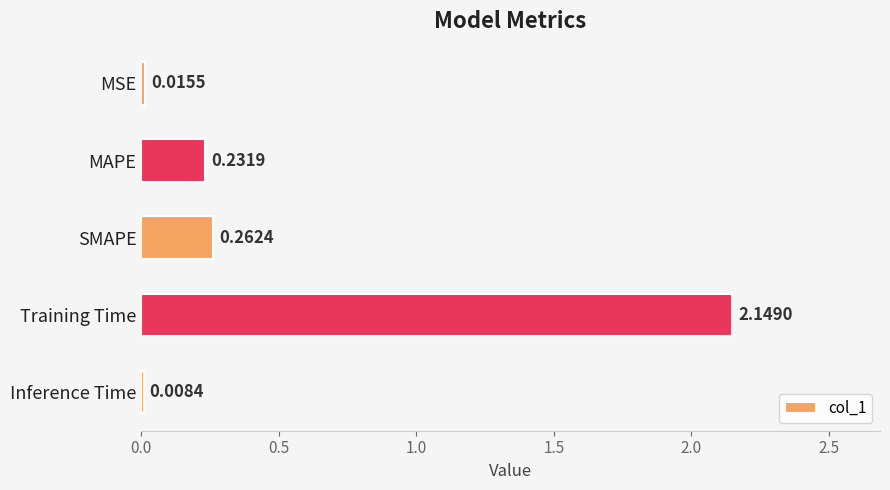

Count the number of data series in this chart.

1